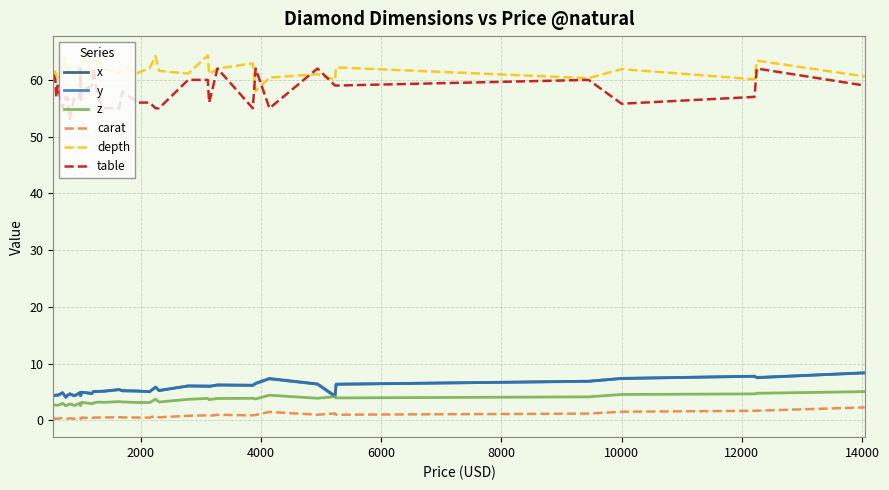

Which series has the widest spread of values?

table